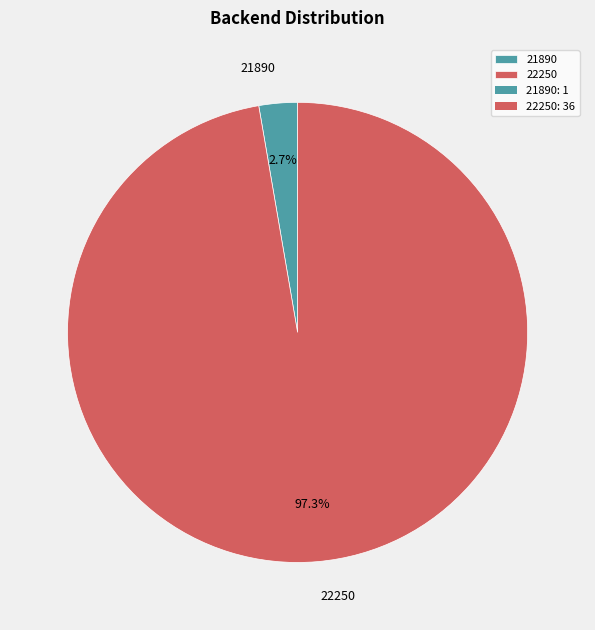

To the nearest percent, what portion does 21890 represent?

3%